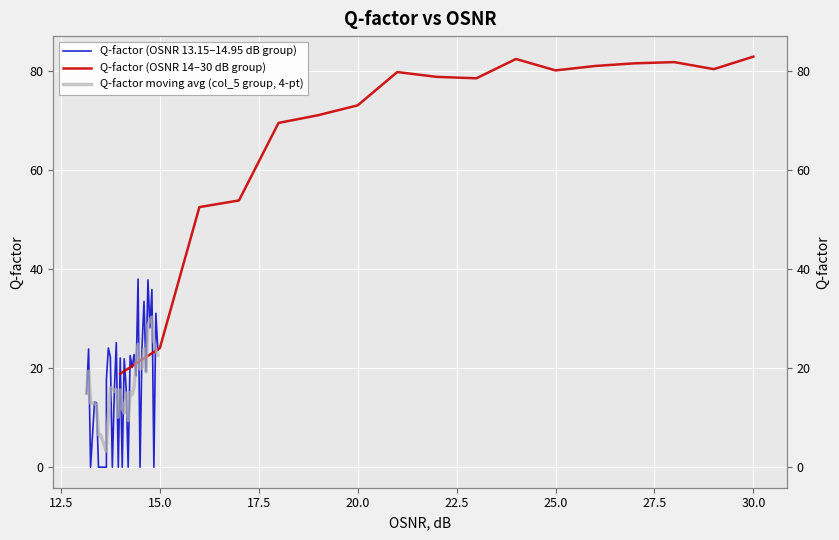

The chart shows a value of 34.3 at 20. True or false?

False